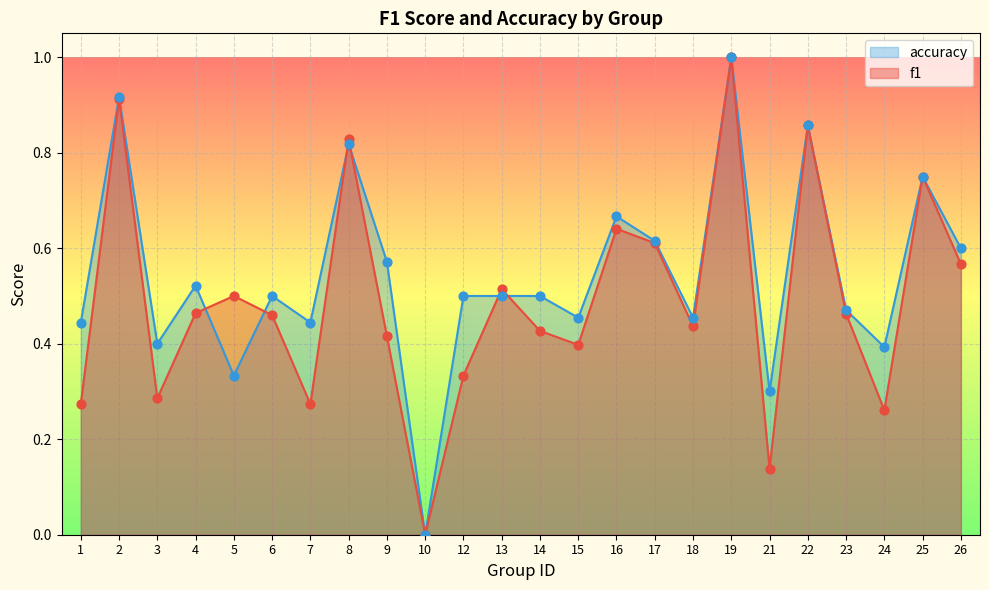

Which series has the widest spread of Y values?

f1